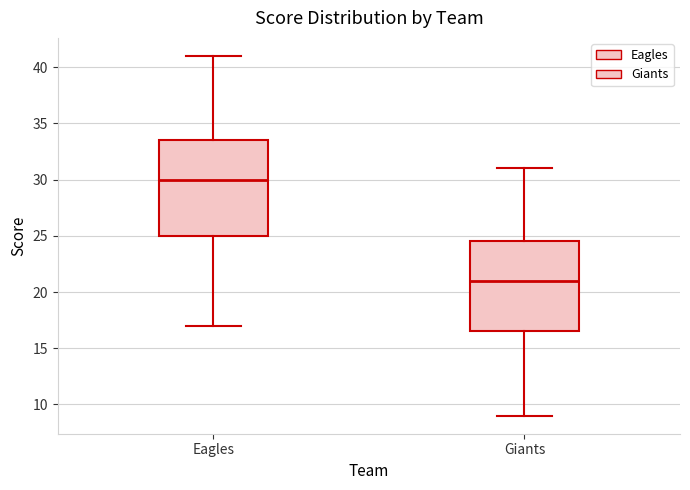

Comparing the boxes themselves (not the whiskers), which one is the tallest?

Eagles